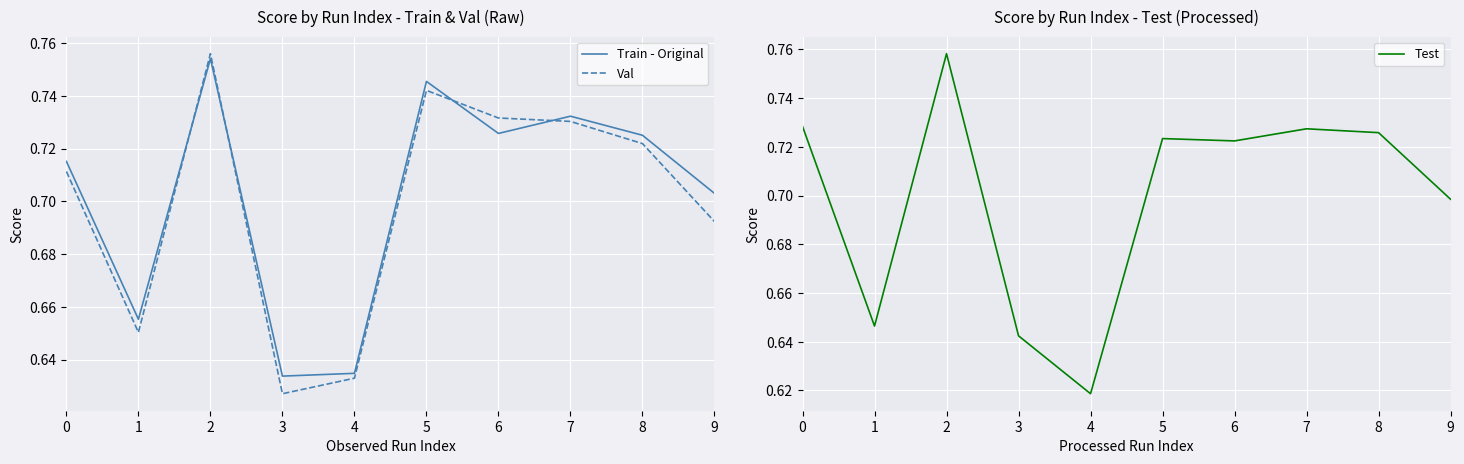

Which category has the highest value in the Val series?

2